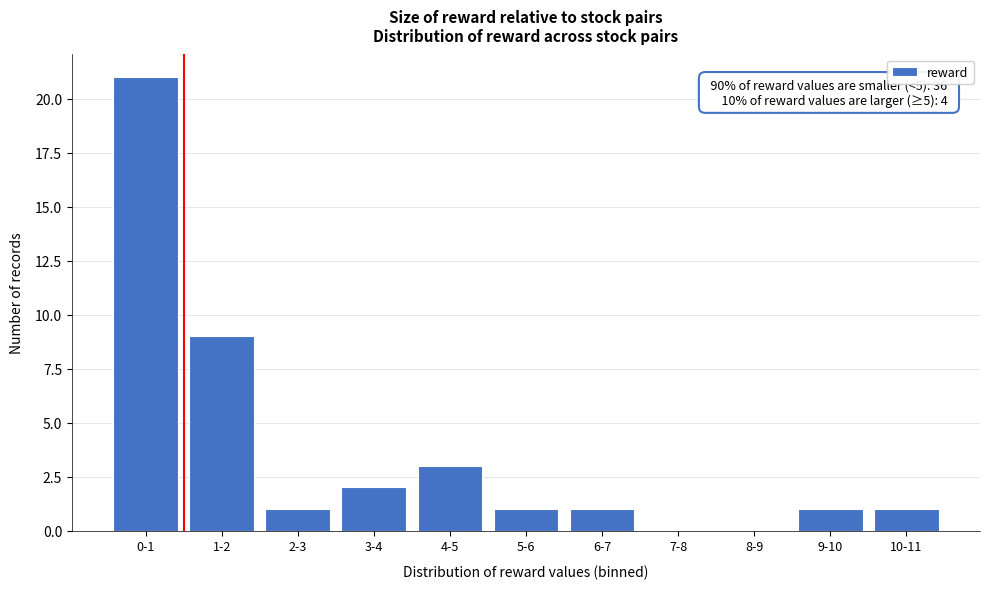

Reading left to right, extract all data points from this chart.

0-1=21	1-2=9	2-3=1	3-4=2	4-5=3	5-6=1	6-7=1	7-8=0	8-9=0	9-10=1	10-11=1